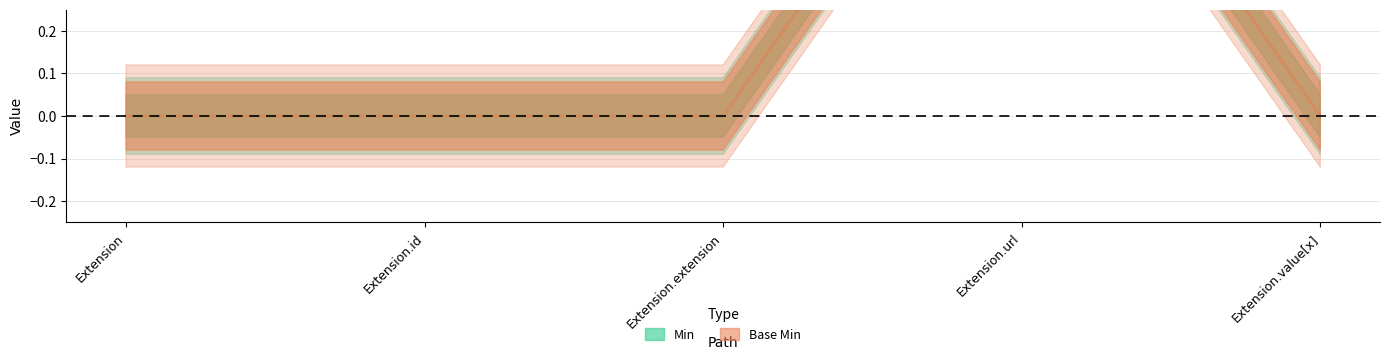

How many lines are shown in the chart?

2